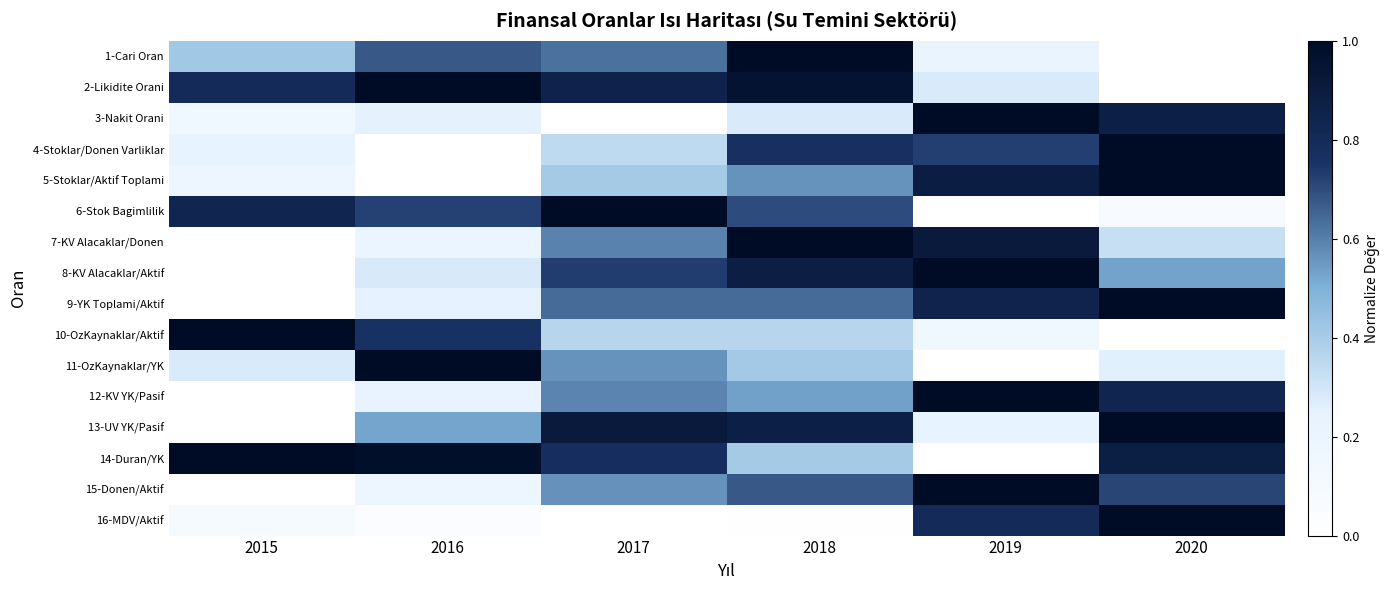

What is the spread (max minus min) of values at 2019?

1.0